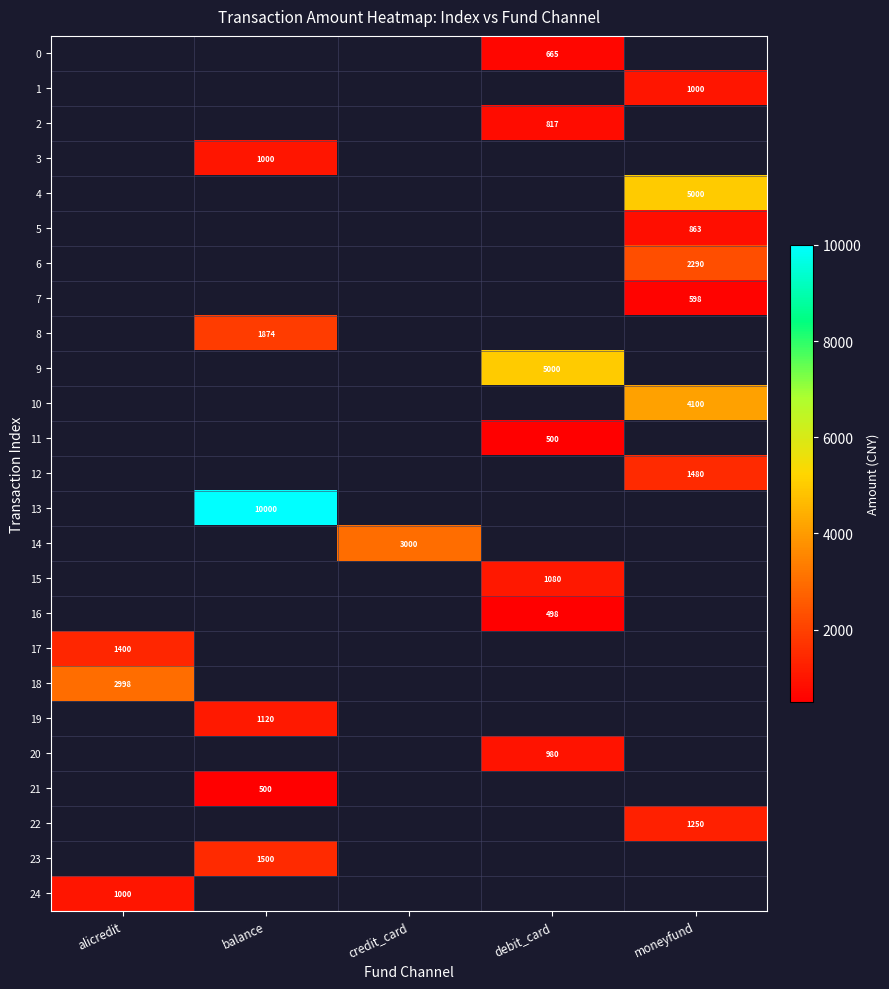

What is the difference between the maximum and second lowest values in the 9 series?

5000.0